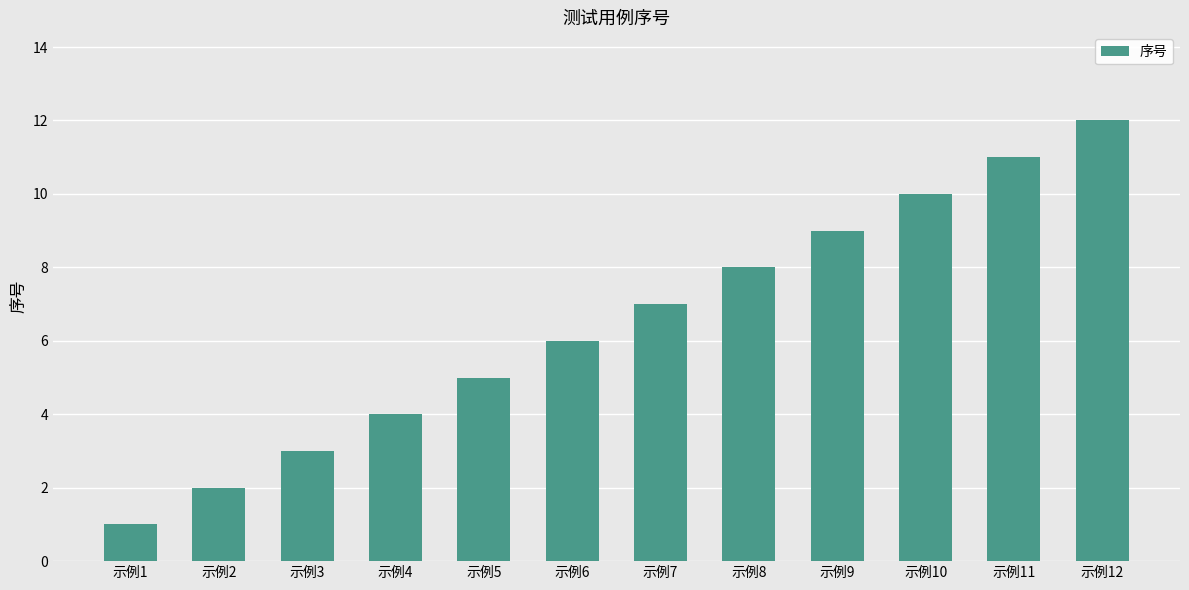

What is the smallest value displayed?

1